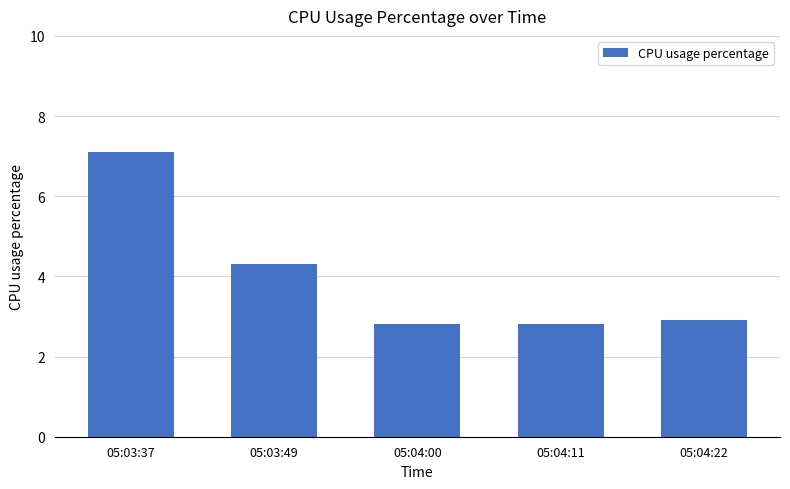

How many bars are there in total?

5